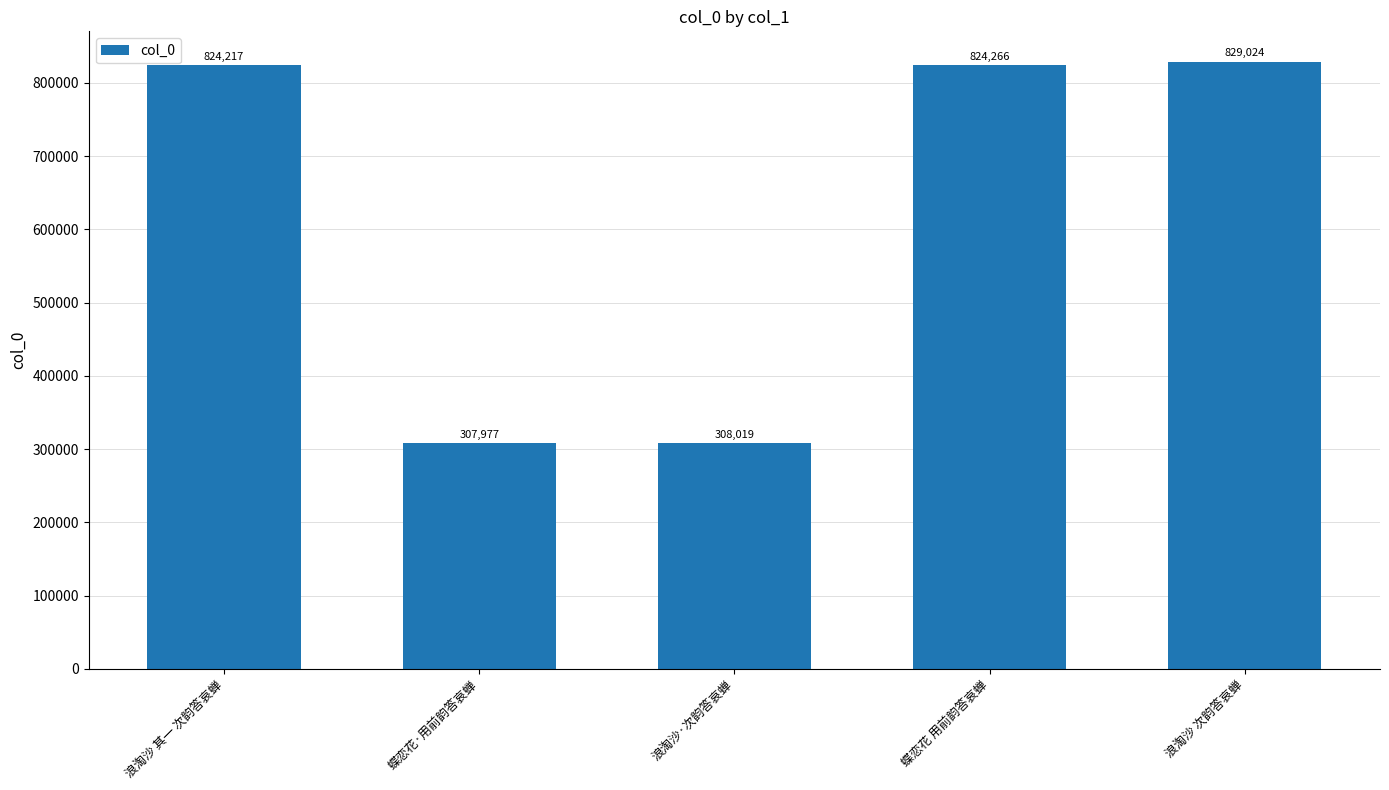

What is the change in value from 浪淘沙 其一 次韵答哀蝉 to 浪淘沙·次韵答哀蝉?

-516198